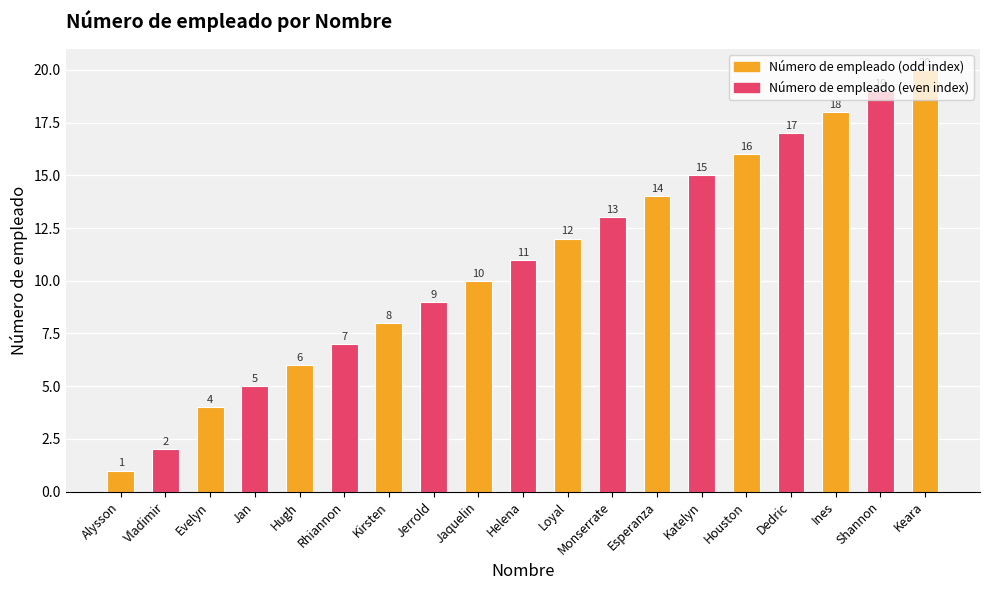

How many distinct data groups are displayed?

1